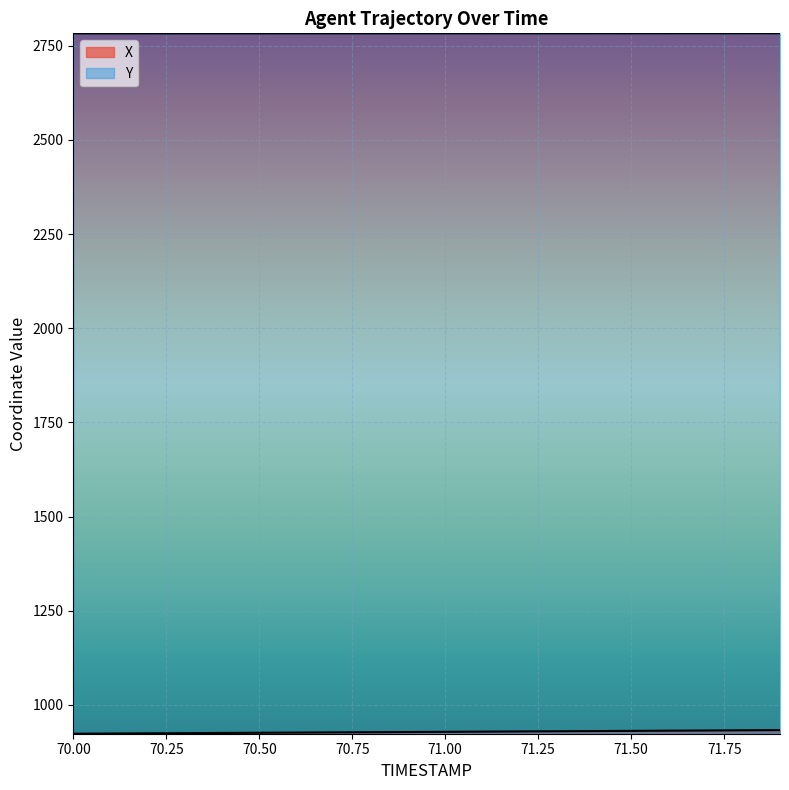

Which series has the widest spread of values?

X